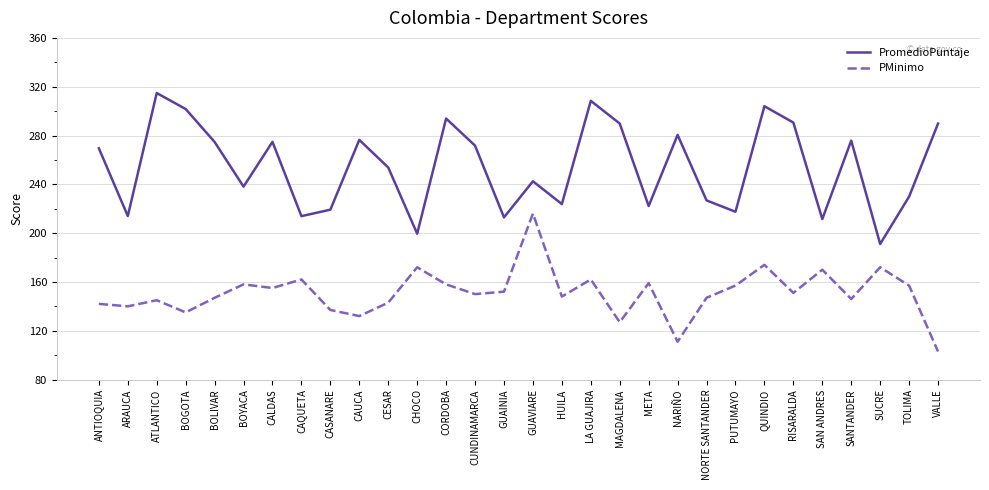

What is the difference between the maximum and minimum values in the PromedioPuntaje series?

123.7